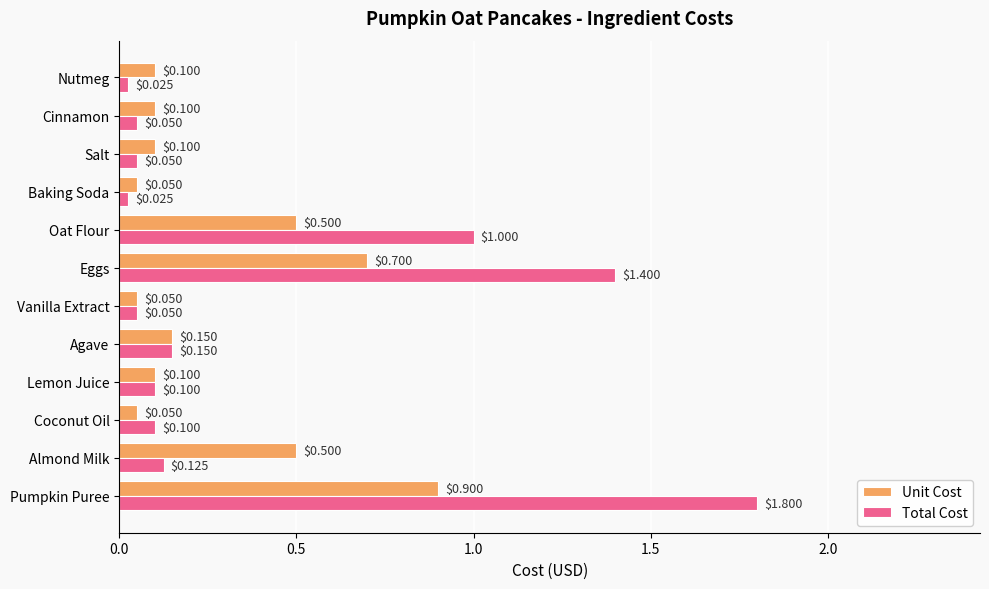

What is the average value of the Total Cost series?

0.4